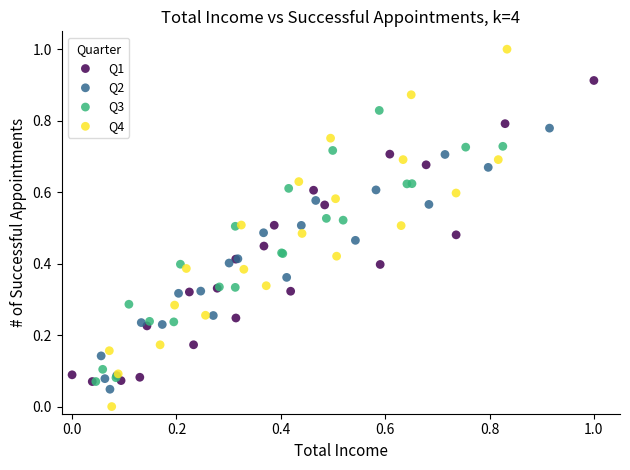

Which series reaches the maximum Y coordinate?

Q4